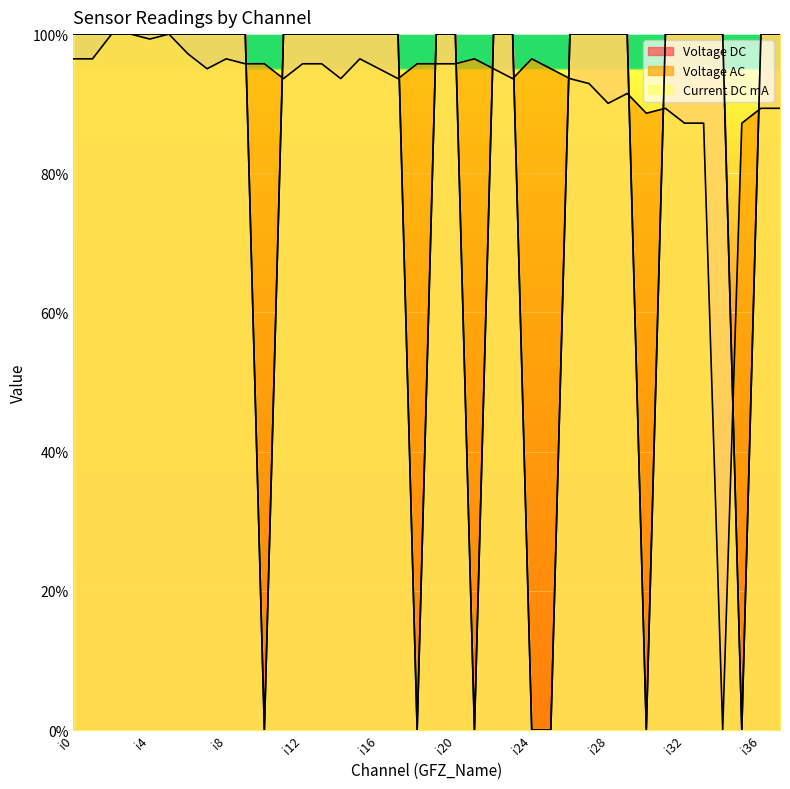

At which label does Voltage DC reach its peak?

i0